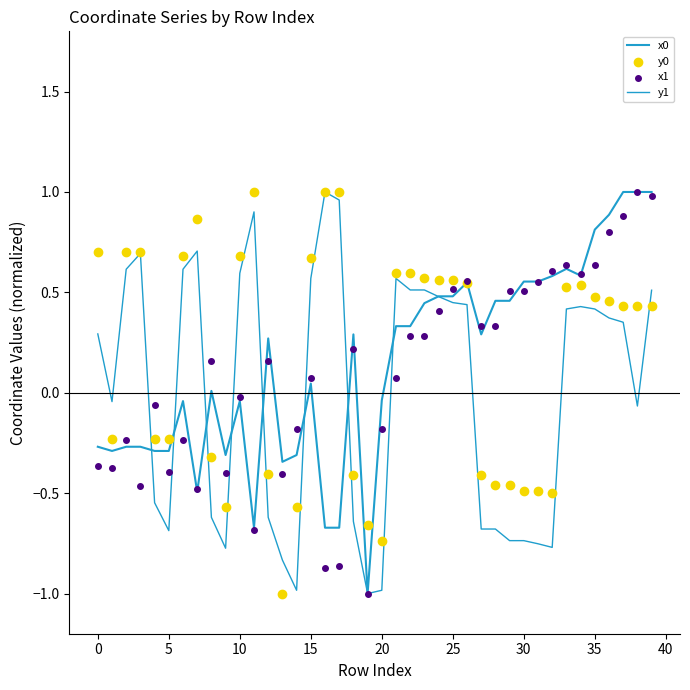

Which series has the largest total across all categories?

y0